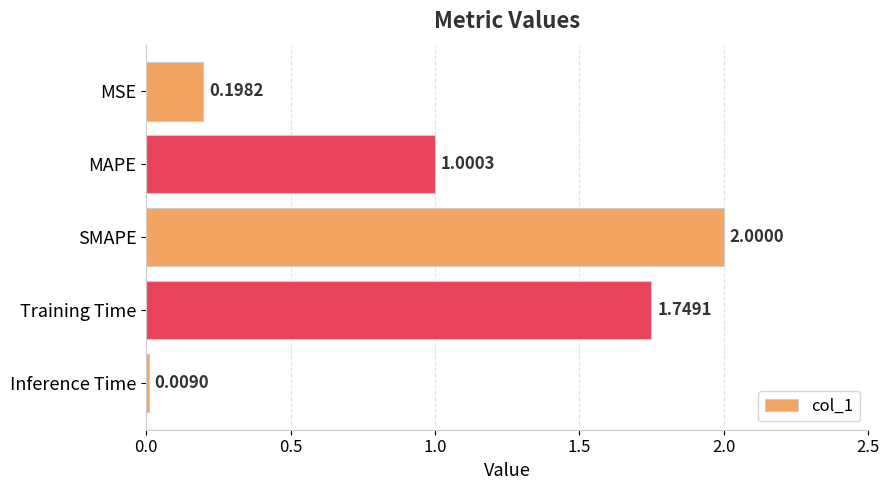

What is the label of the 4th bar from the top?

Training Time